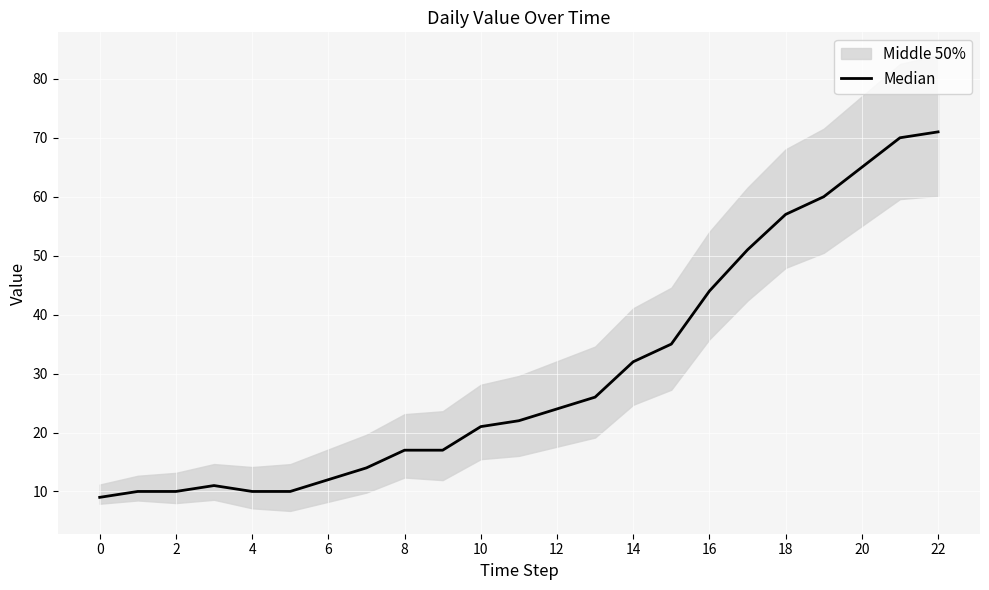

Count the number of values greater than 22.

11